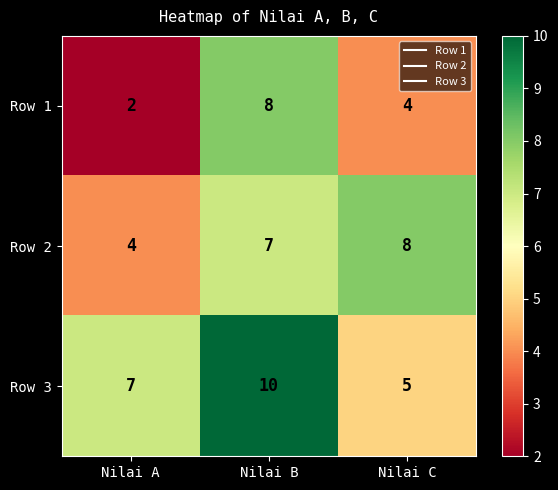

List the labels in order of Row 1 value, smallest first.

Nilai A, Nilai C, Nilai B